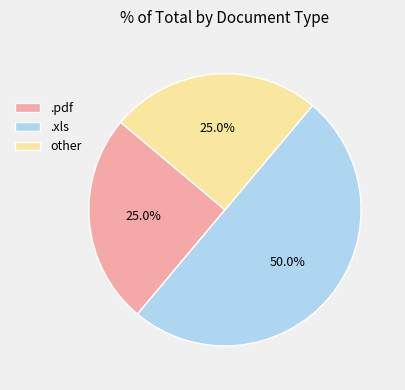

True or false: other accounts for 37% of the total.

False